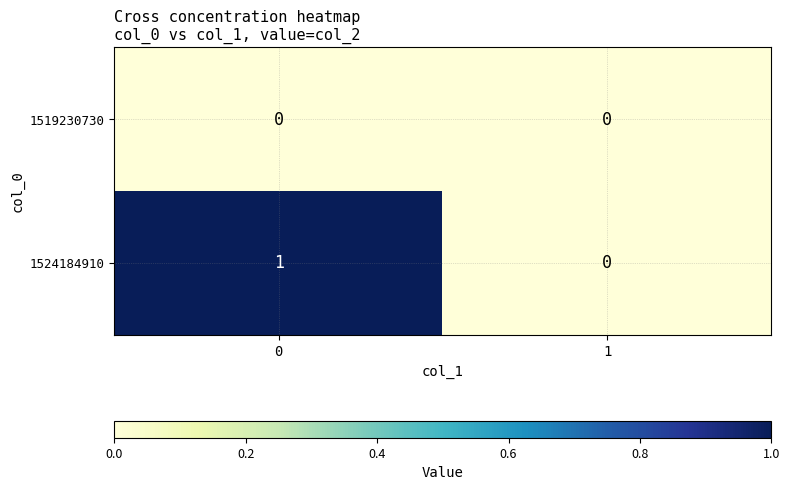

Which series has the widest spread of values?

1524184910